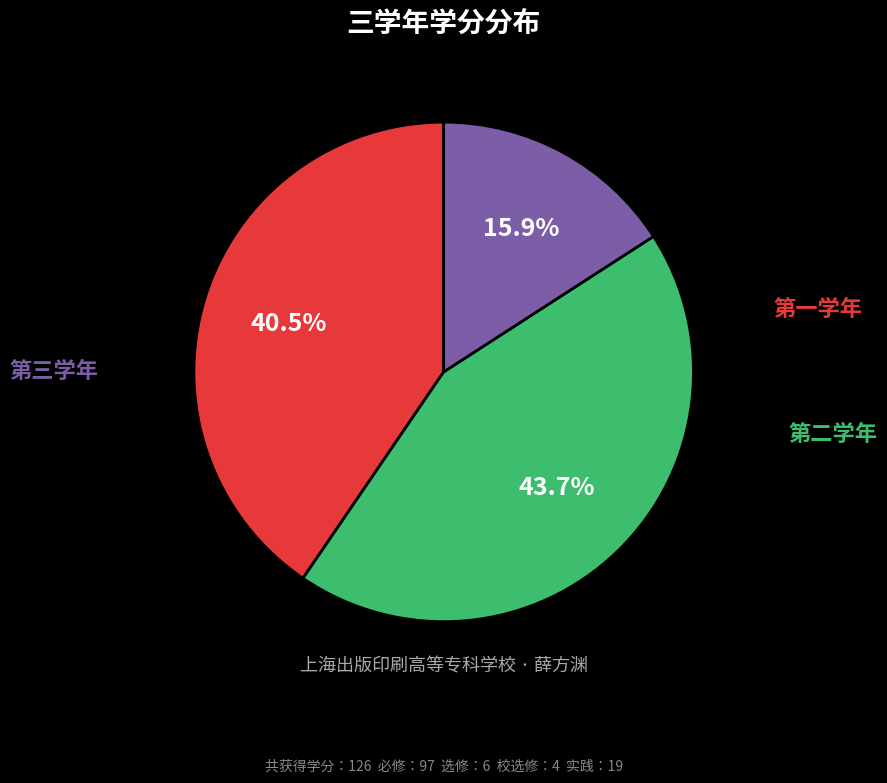

Is there any slice that represents more than half of the pie?

No